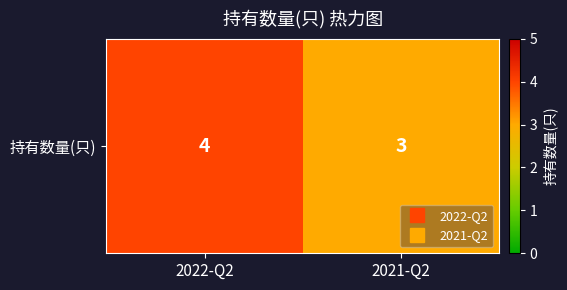

Count the values in the range 3 to 4.

2